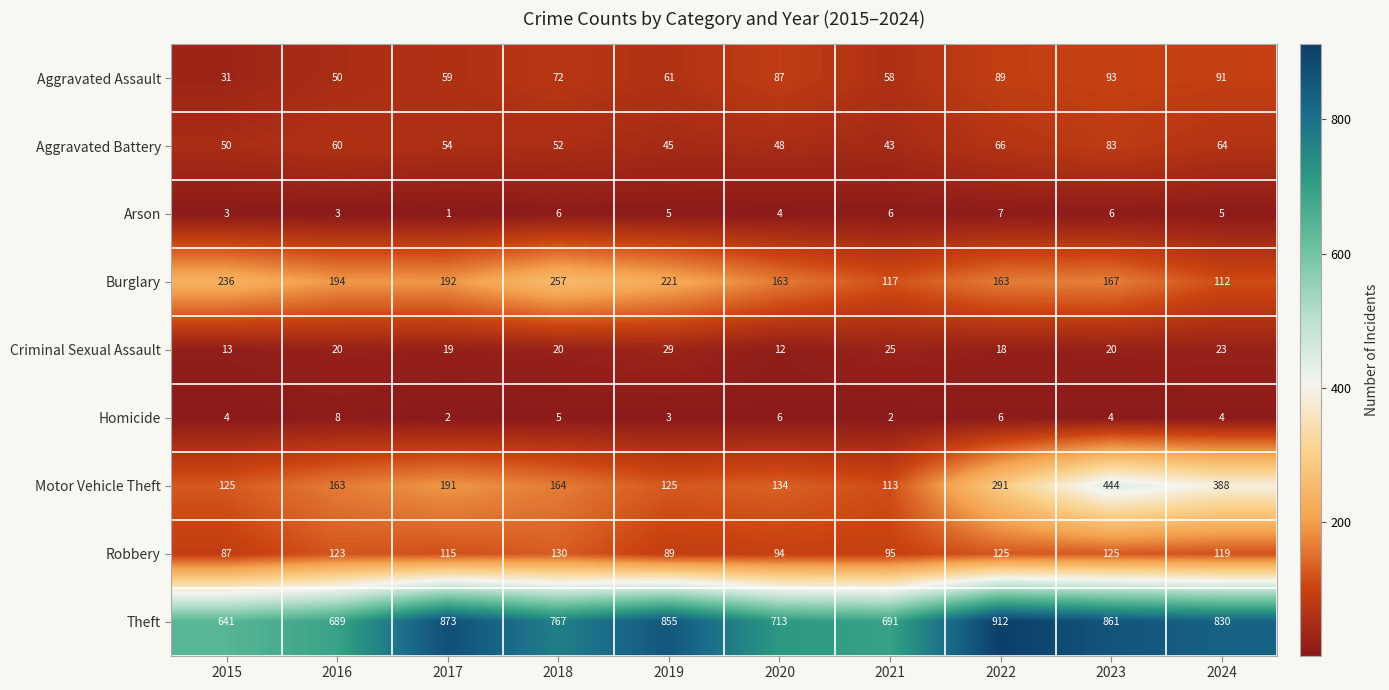

Read the Aggravated Battery value at 2024, to the nearest 10.

60